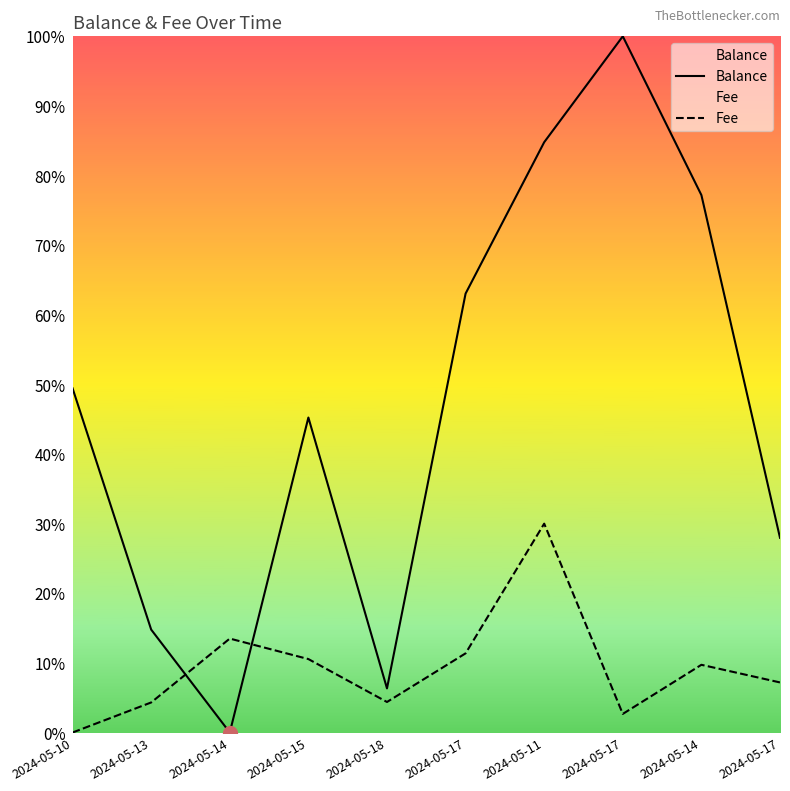

List the series in order of their overall mean, lowest first.

Fee, Balance